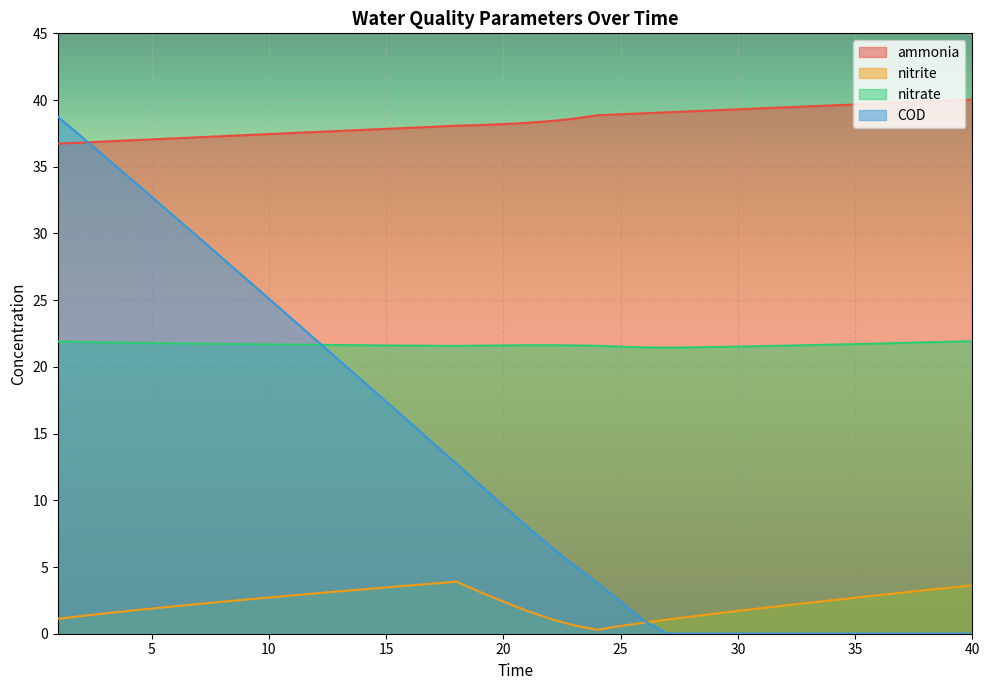

Reading left to right, what are all the values shown in this chart?

ammonia: 36.7	36.8	36.9	37.0	37.1	37.1	37.2	37.3	37.4	37.4	37.5	37.6	37.7	37.8	37.8	37.9	38.0	38.1	38.1	38.2	38.3	38.4	38.6	38.9	38.9	39.0	39.1	39.2	39.2	39.3	39.4	39.5	39.5	39.6	39.7	39.7	39.8	39.9	40.0	40.0
nitrite: 1.1	1.3	1.5	1.7	1.9	2.1	2.2	2.4	2.6	2.7	2.9	3.0	3.2	3.3	3.5	3.6	3.8	3.9	3.1	2.4	1.7	1.1	0.6	0.3	0.6	0.8	1.1	1.3	1.5	1.7	1.9	2.1	2.3	2.5	2.7	2.9	3.1	3.3	3.4	3.6
nitrate: 21.9	21.9	21.8	21.8	21.8	21.8	21.7	21.7	21.7	21.7	21.7	21.7	21.6	21.6	21.6	21.6	21.6	21.6	21.6	21.6	21.6	21.6	21.6	21.6	21.5	21.5	21.4	21.5	21.5	21.5	21.6	21.6	21.6	21.7	21.7	21.8	21.8	21.8	21.9	21.9
COD: 38.8	37.3	35.8	34.3	32.8	31.2	29.7	28.2	26.6	25.1	23.6	22.0	20.5	18.9	17.4	15.9	14.3	12.7	11.2	9.6	8.1	6.6	5.1	3.8	2.4	1.0	0.0	0.0	0.0	0.0	0.0	0.0	0.0	0.0	0.0	0.0	0.0	0.0	0.0	0.0